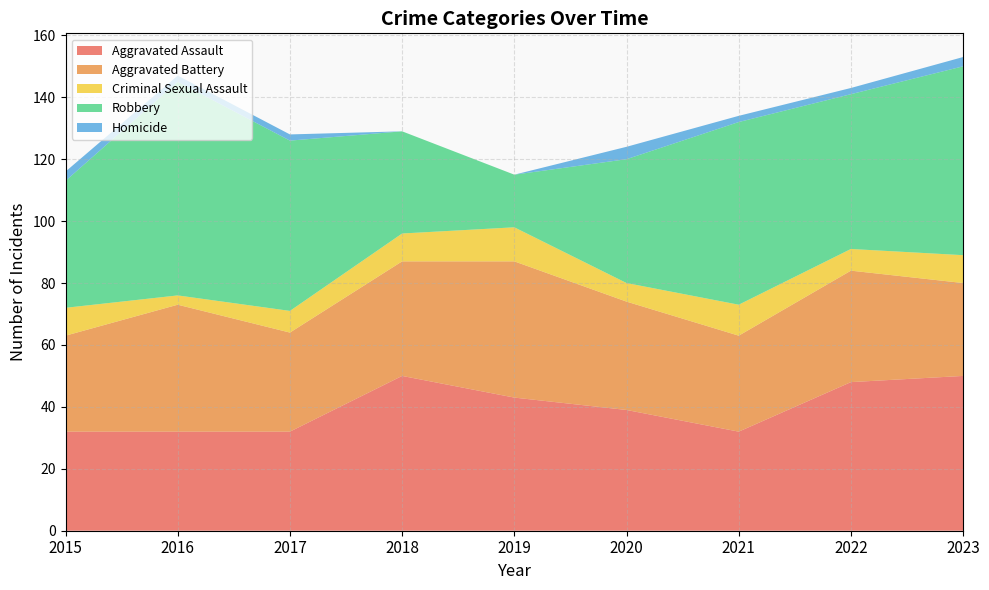

Reading right to left, list all the values displayed in this chart.

Aggravated Assault: 2023=50	2022=48	2021=32	2020=39	2019=43	2018=50	2017=32	2016=32	2015=32
Aggravated Battery: 2023=30	2022=36	2021=31	2020=35	2019=44	2018=37	2017=32	2016=41	2015=31
Criminal Sexual Assault: 2023=9	2022=7	2021=10	2020=6	2019=11	2018=9	2017=7	2016=3	2015=9
Robbery: 2023=61	2022=50	2021=59	2020=40	2019=17	2018=33	2017=55	2016=69	2015=41
Homicide: 2023=3	2022=2	2021=2	2020=4	2019=0	2018=0	2017=2	2016=2	2015=3